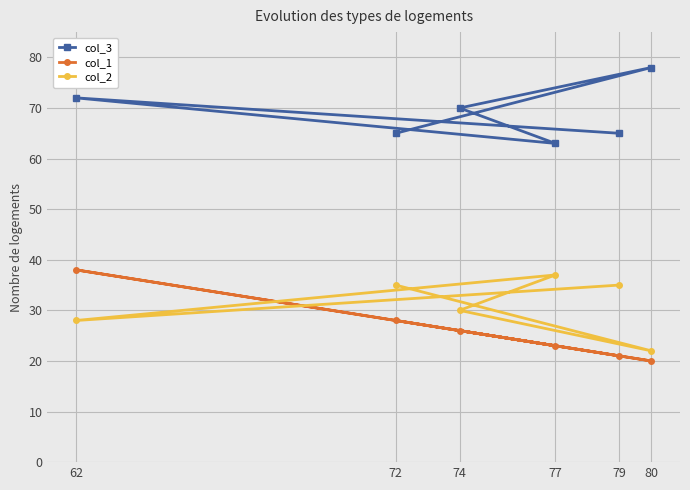

Is it true that col_2 equals 30 at 74?

True